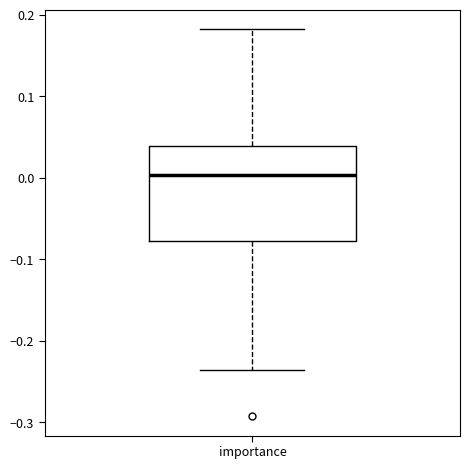

Transcribe this box plot: give where the median line is, the range the box spans, and where the two whiskers end, as read against the y-axis. The values are not printed on the chart, so give them approximately, as read against the axis.

median 0.00, box -0.08 to 0.04, whiskers -0.24 to 0.18